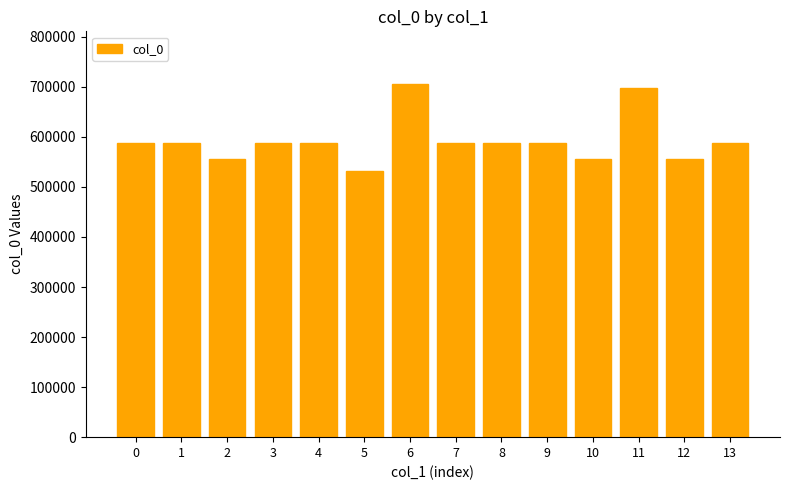

Which has a higher value, 7 or 6?

6